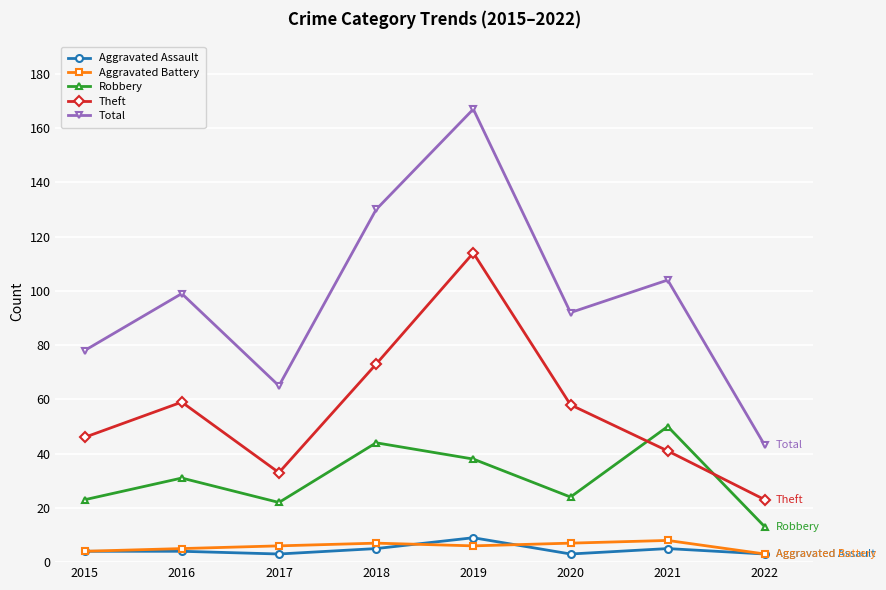

True or false: Theft and Total intersect in this chart.

False